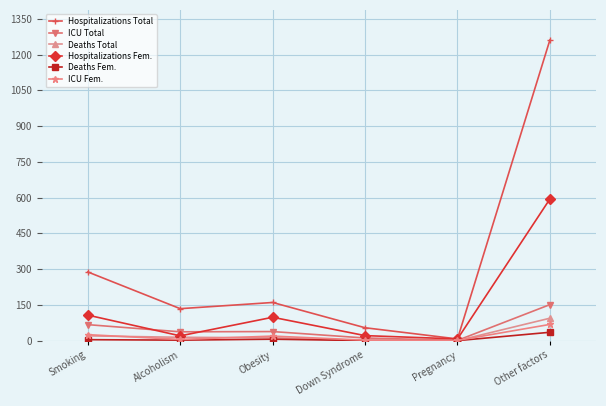

What is the label of the 6th point from the right?

Smoking